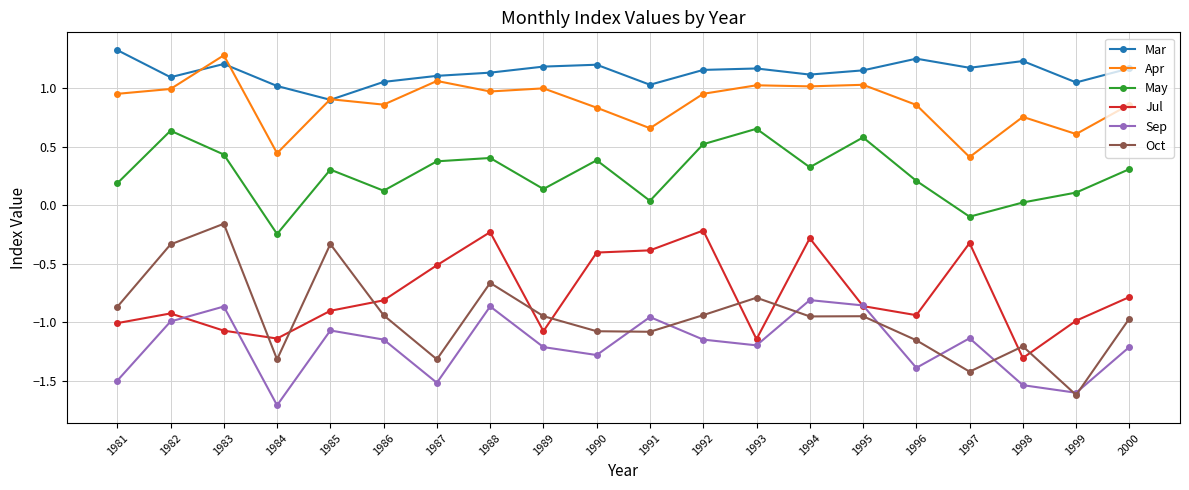

Which series has the largest total across all categories?

Mar